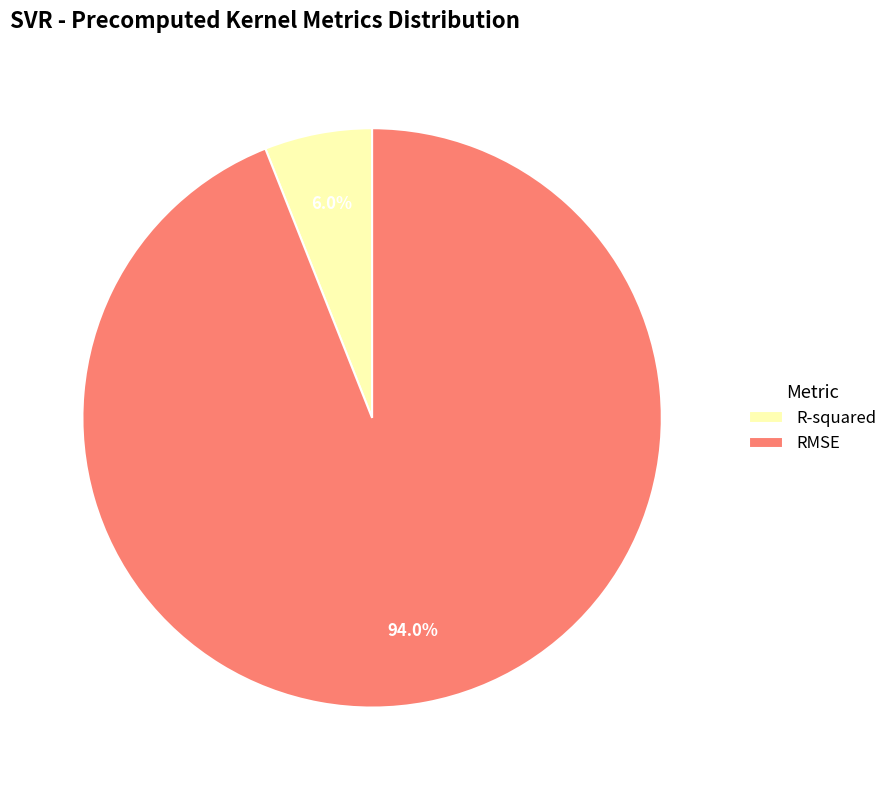

Which category has the smallest portion of the pie?

R-squared